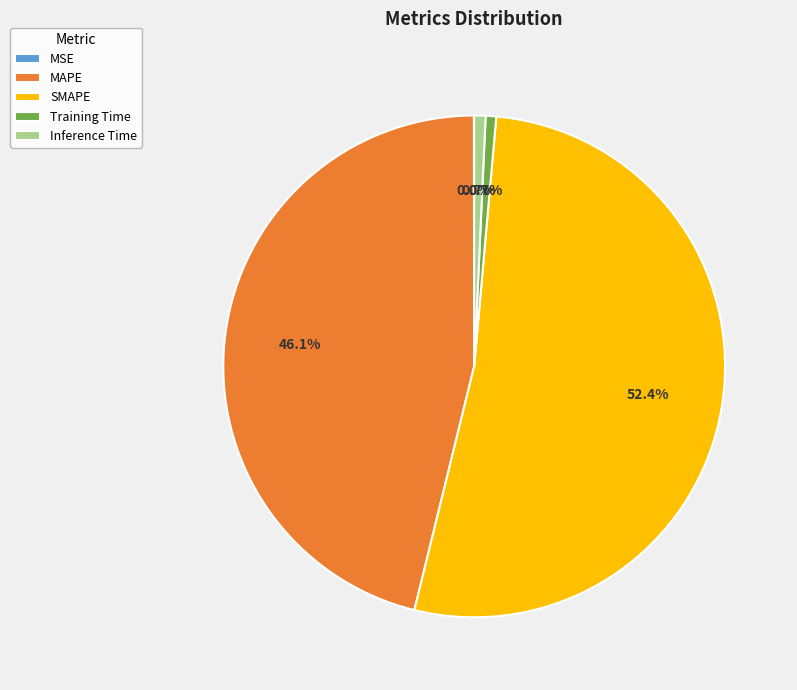

What percentage do SMAPE and Inference Time together represent?

53.2%